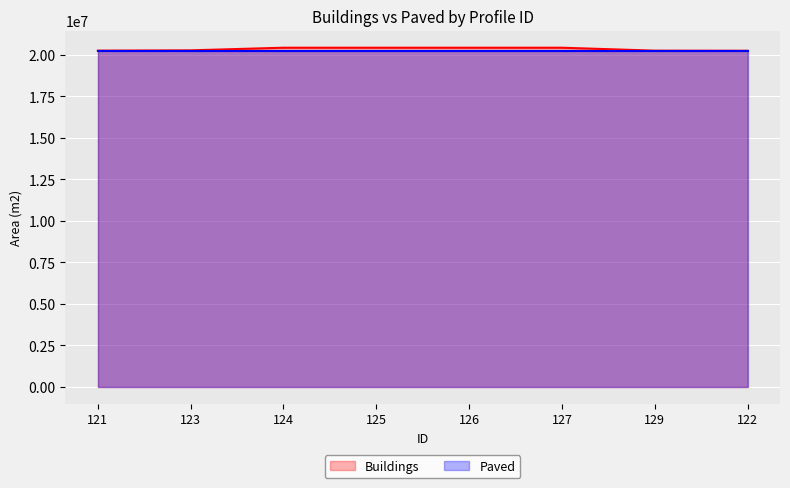

Is it true that Buildings equals 20258089 at 121?

True